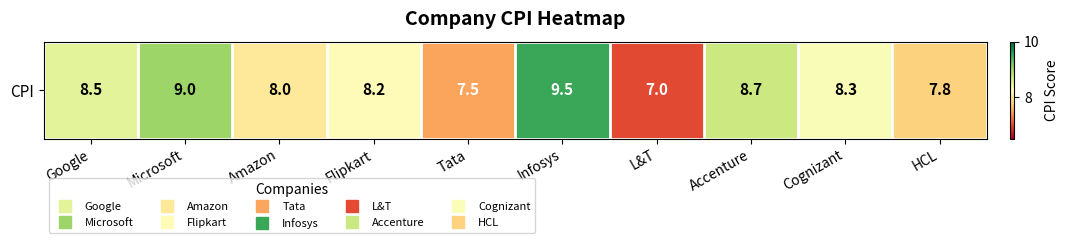

What is the maximum value shown in the chart?

9.5